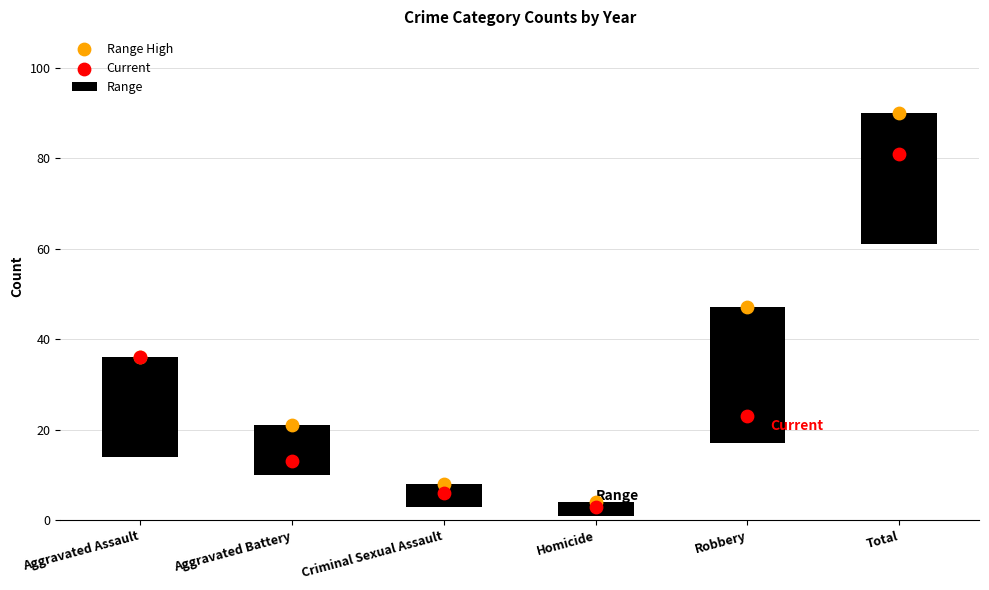

Which series contains the highest Y value?

Range High